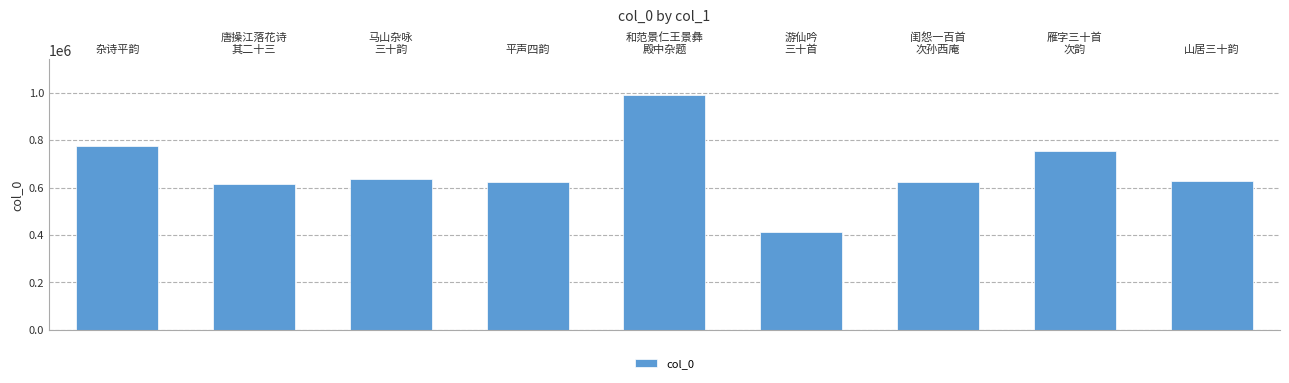

What is the greatest value displayed?

991174